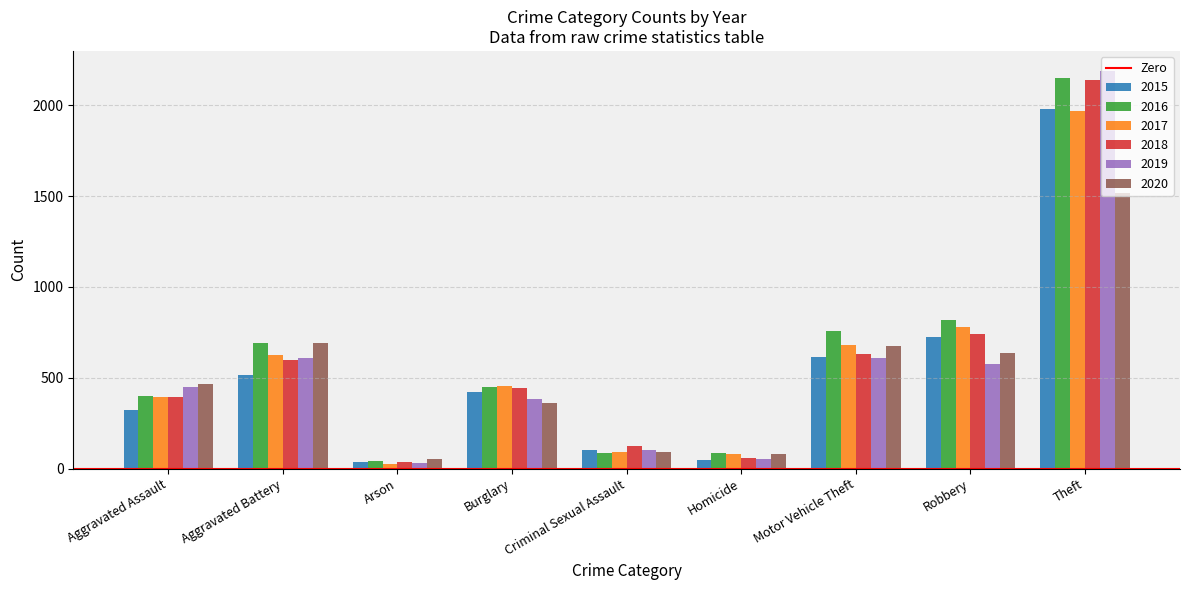

Are the bars horizontal?

No